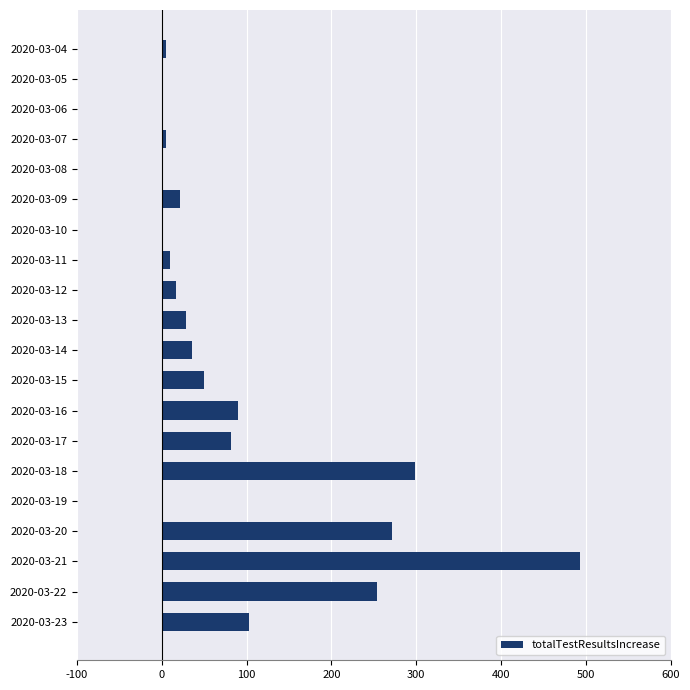

The value at 2020-03-22 is 254. True or false?

True